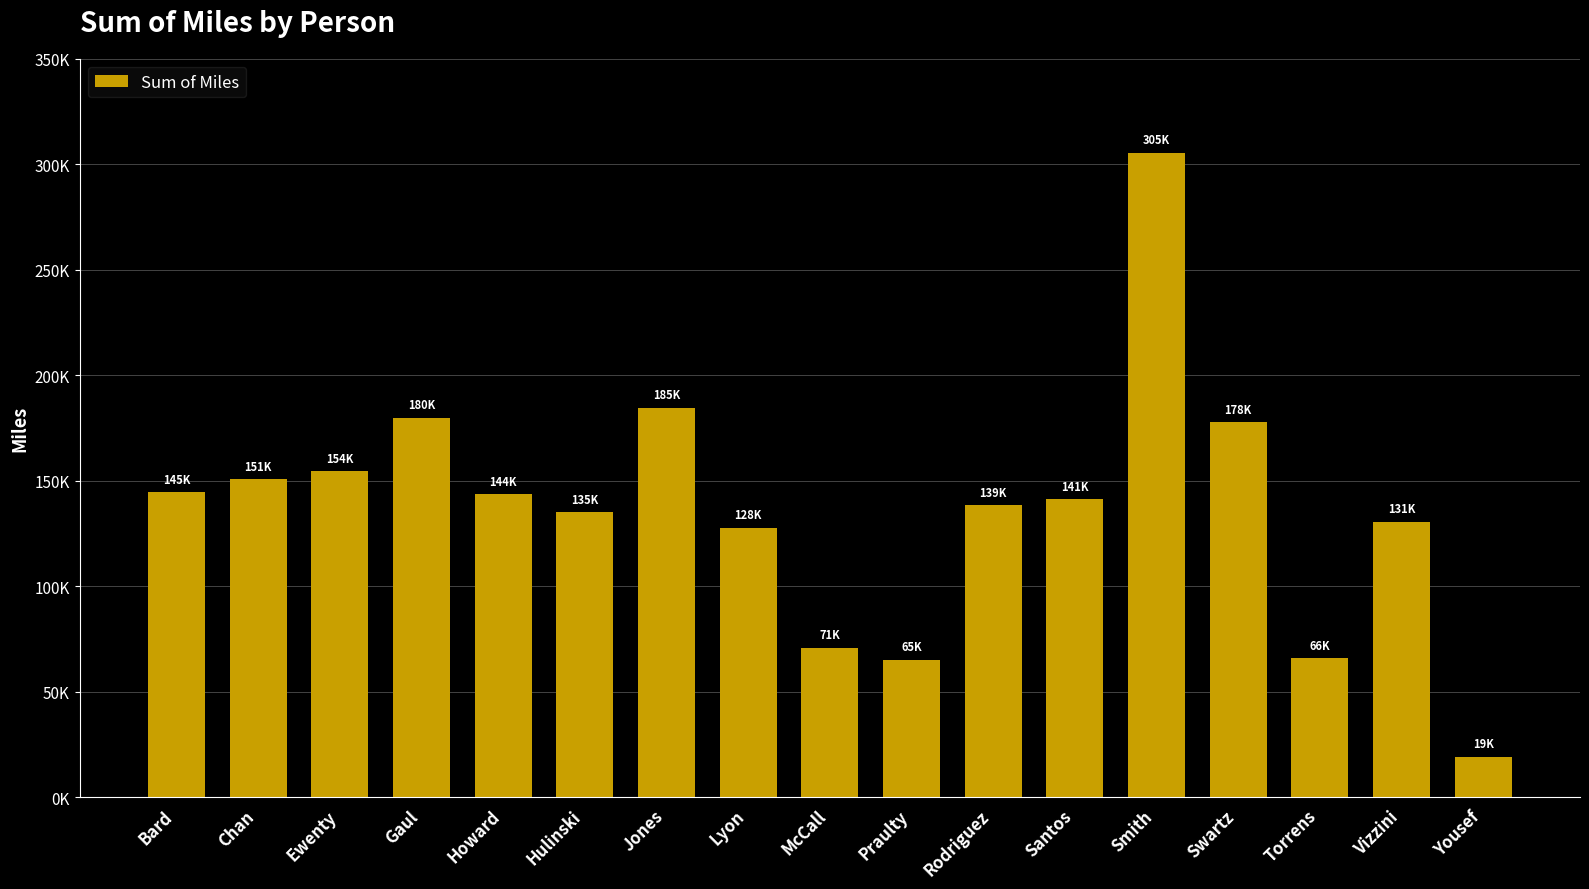

Approximately how many times larger is the value at Lyon compared to Yousef?

6.6